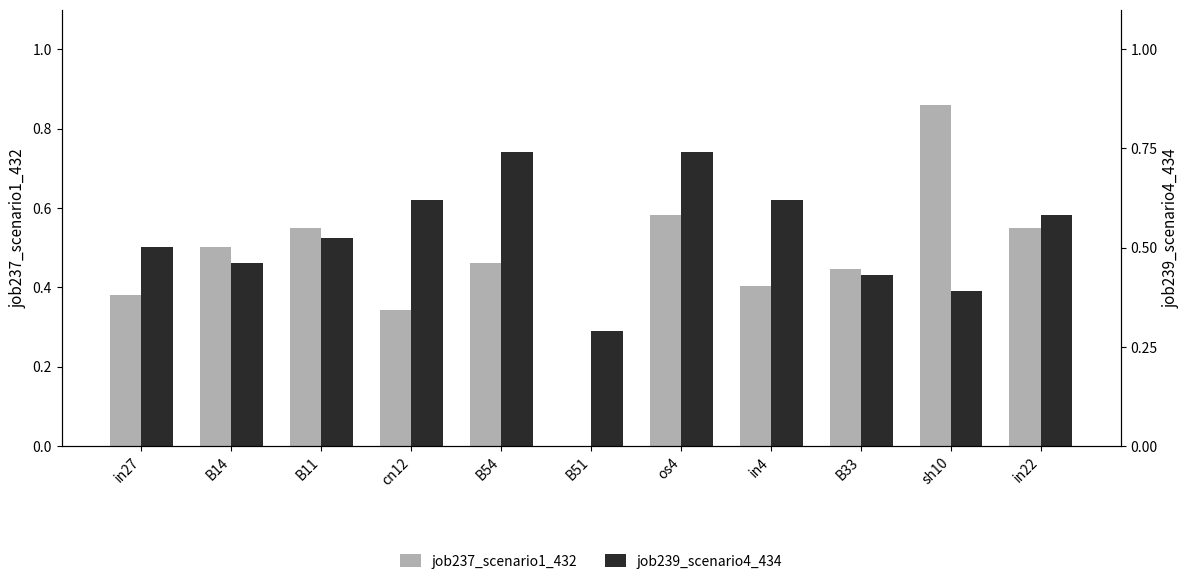

Are the bars horizontal?

No